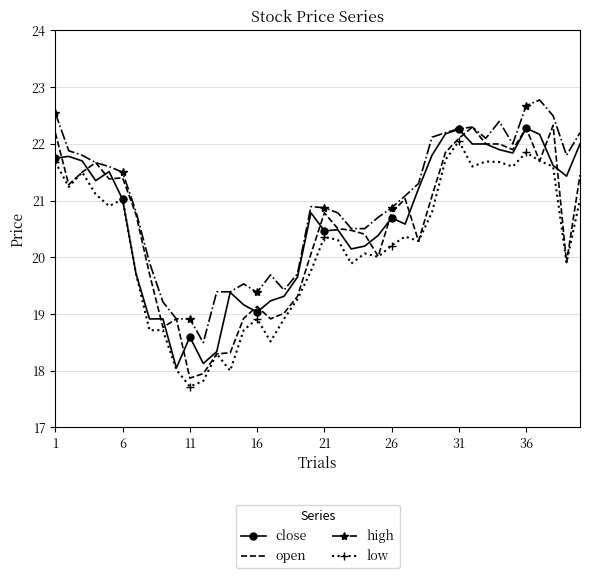

True or false: low and high intersect in this chart.

False